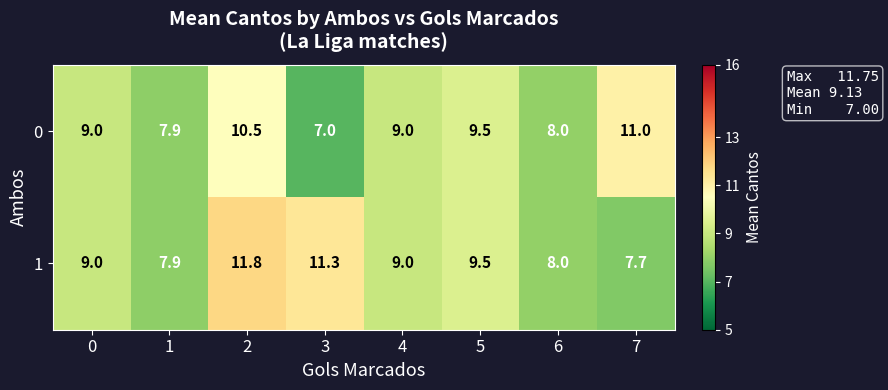

True or false: 1 has a value of 4.5 at 1.

False